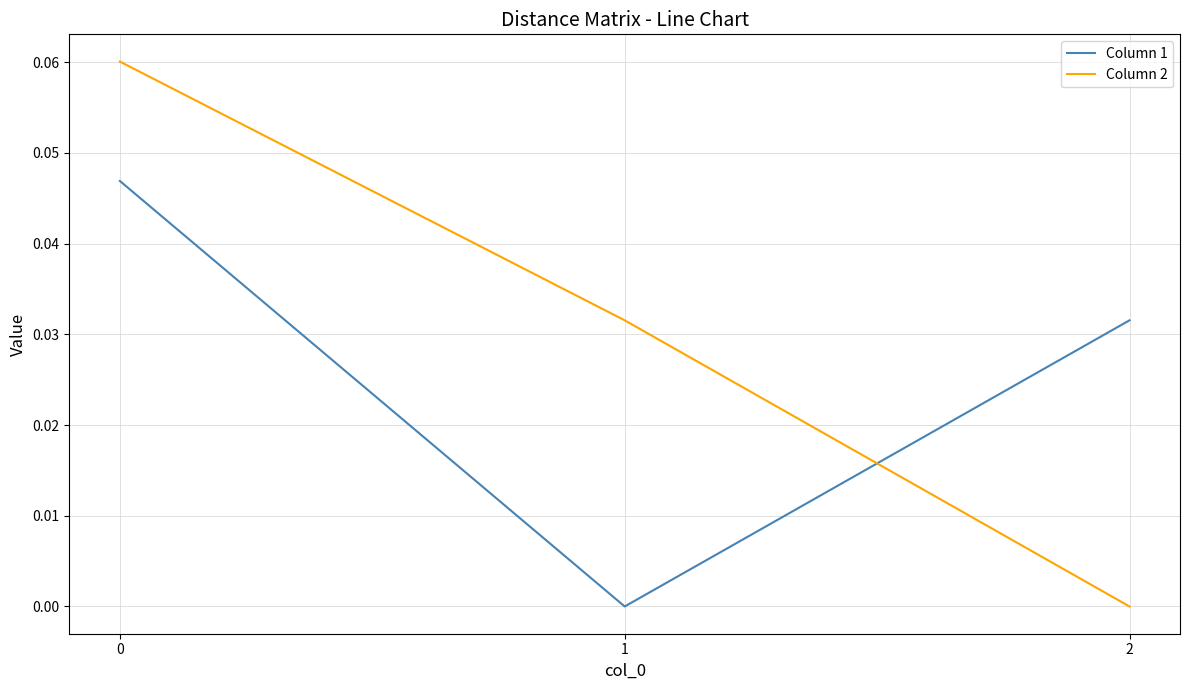

Count the number of categories in the chart.

3